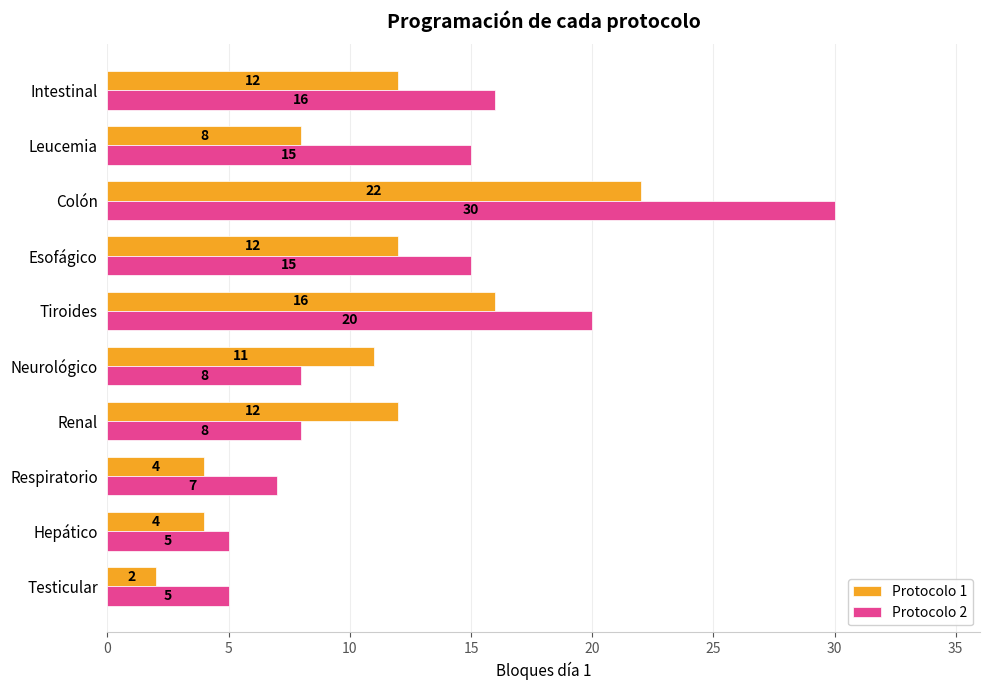

The value of Protocolo 1 at Leucemia is 3. True or false?

False